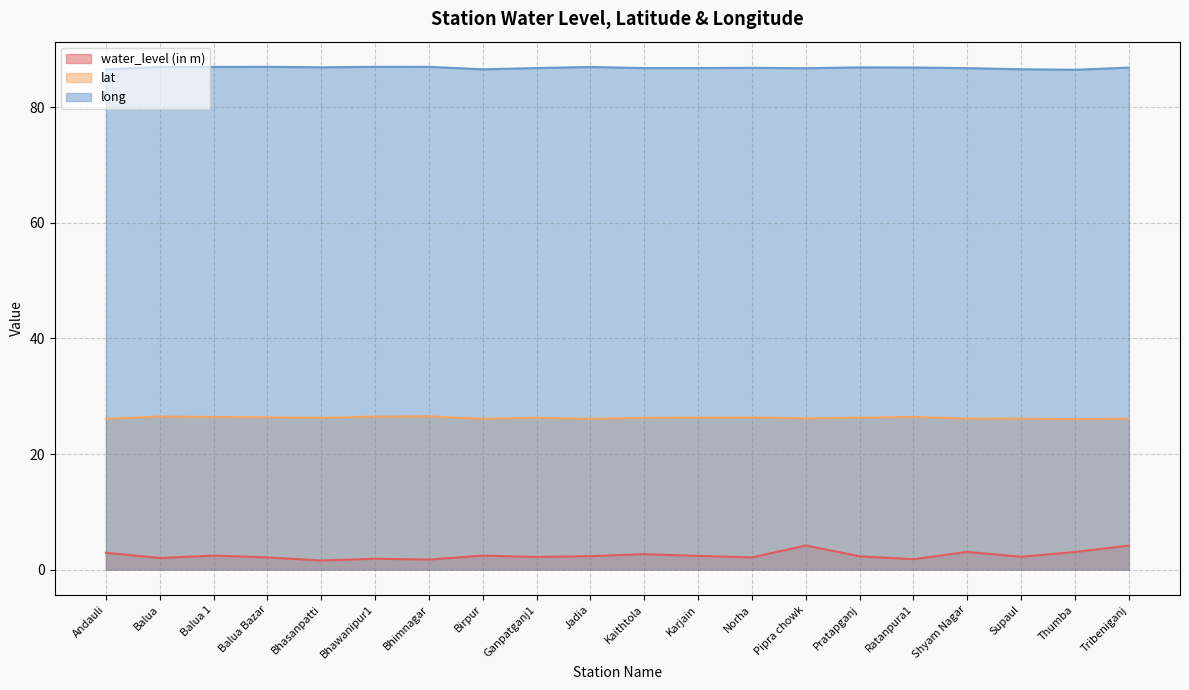

What position from the left is Norha?

13